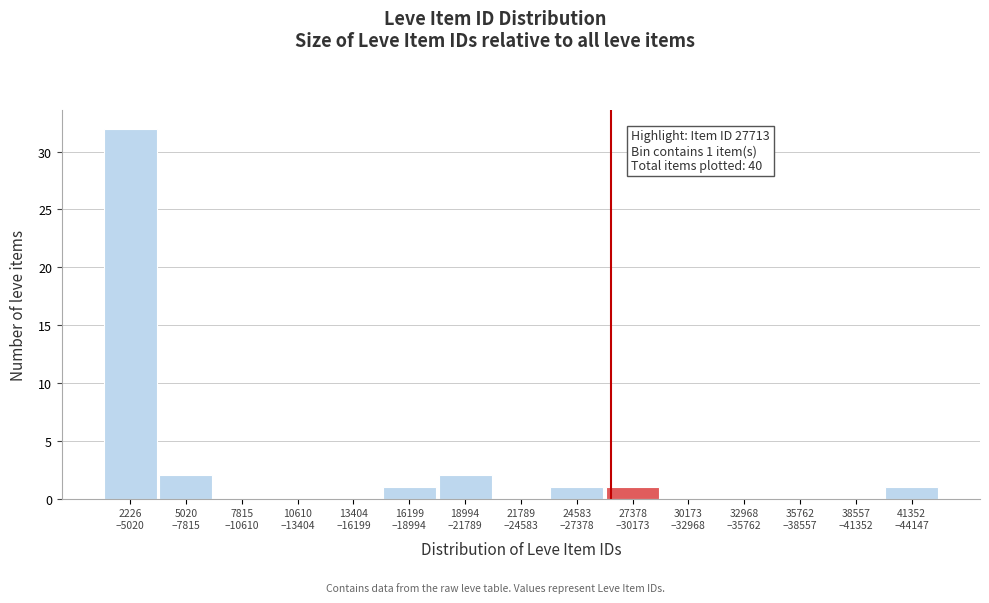

What is the maximum value shown in the chart?

32